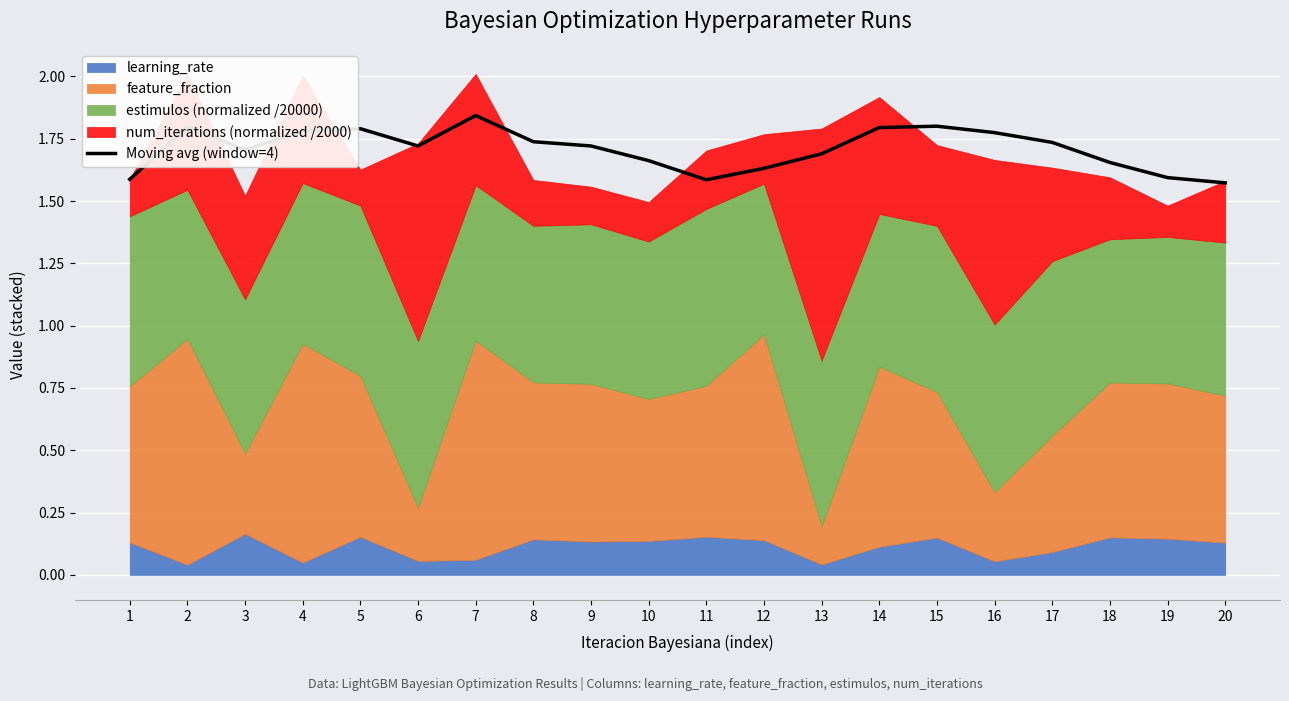

At which label is the value closest to 1?

20